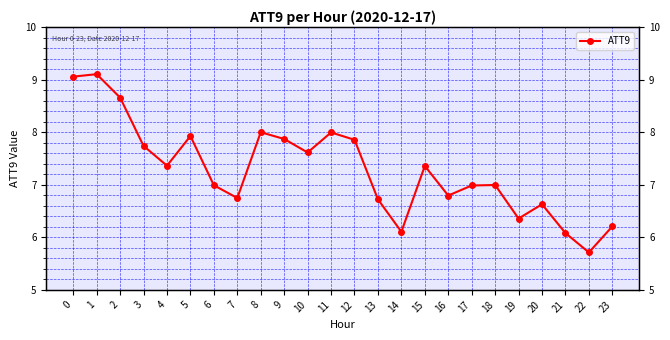

The chart shows a value of 10.1 at 17. True or false?

False